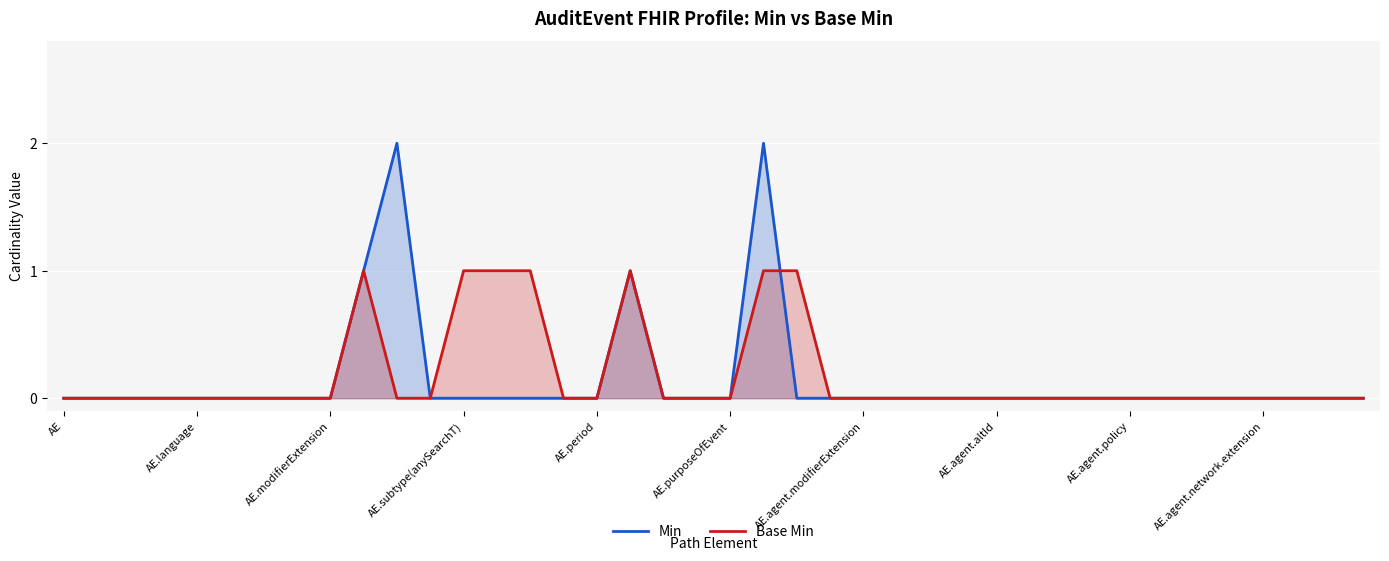

Rank the series by their maximum value, from highest to lowest.

Min, Base Min